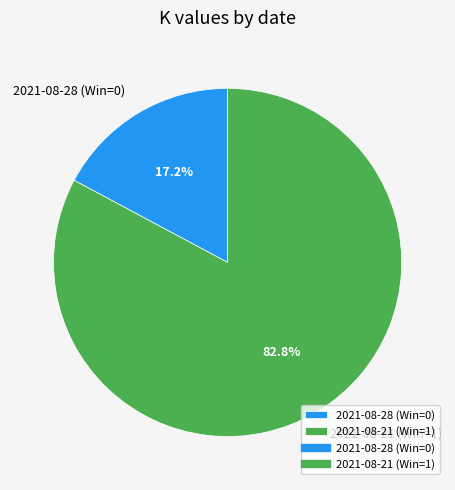

To the nearest percent, what portion does 2021-08-21 (Win=1) represent?

83%